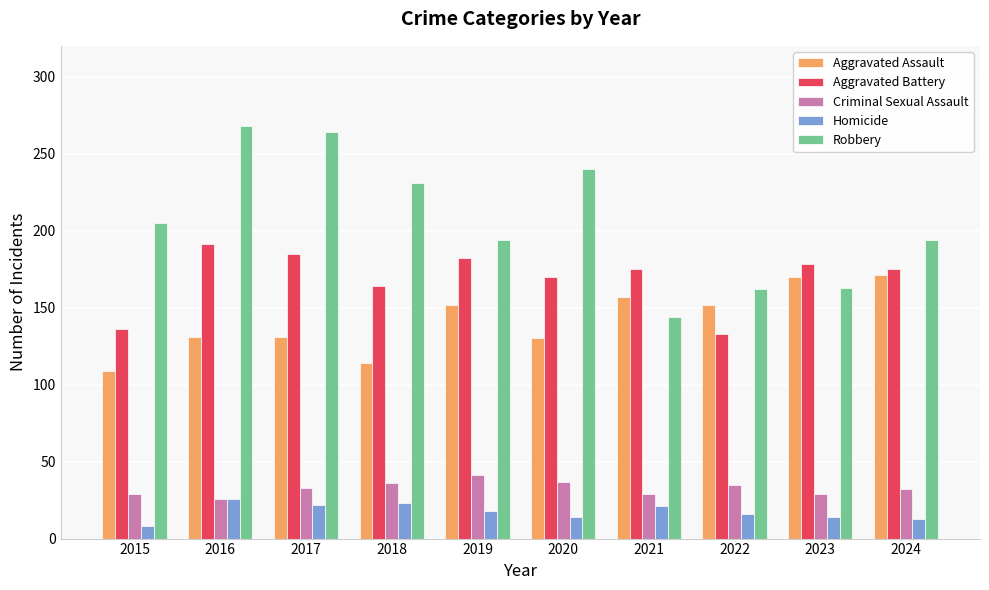

What is the value of the Criminal Sexual Assault bar at the 5th from the left?

41